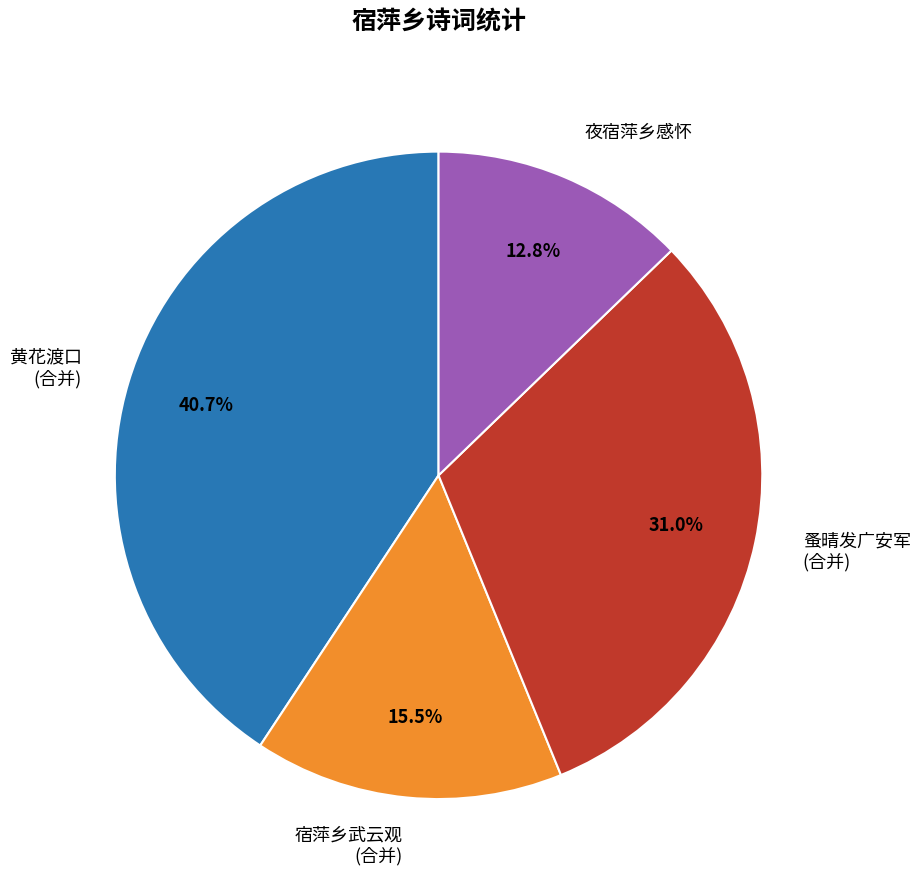

Does 黄花渡口 (合并) account for over 50% of the chart?

No